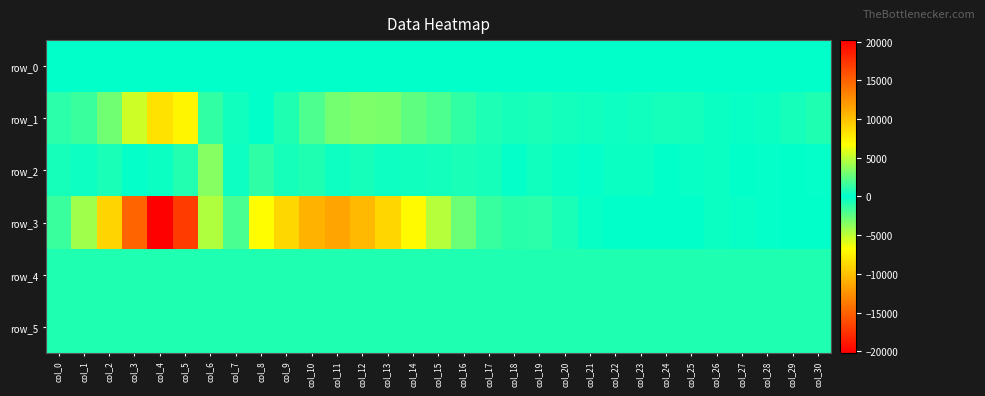

Where is row_4 nearest to the value 804?

col_7